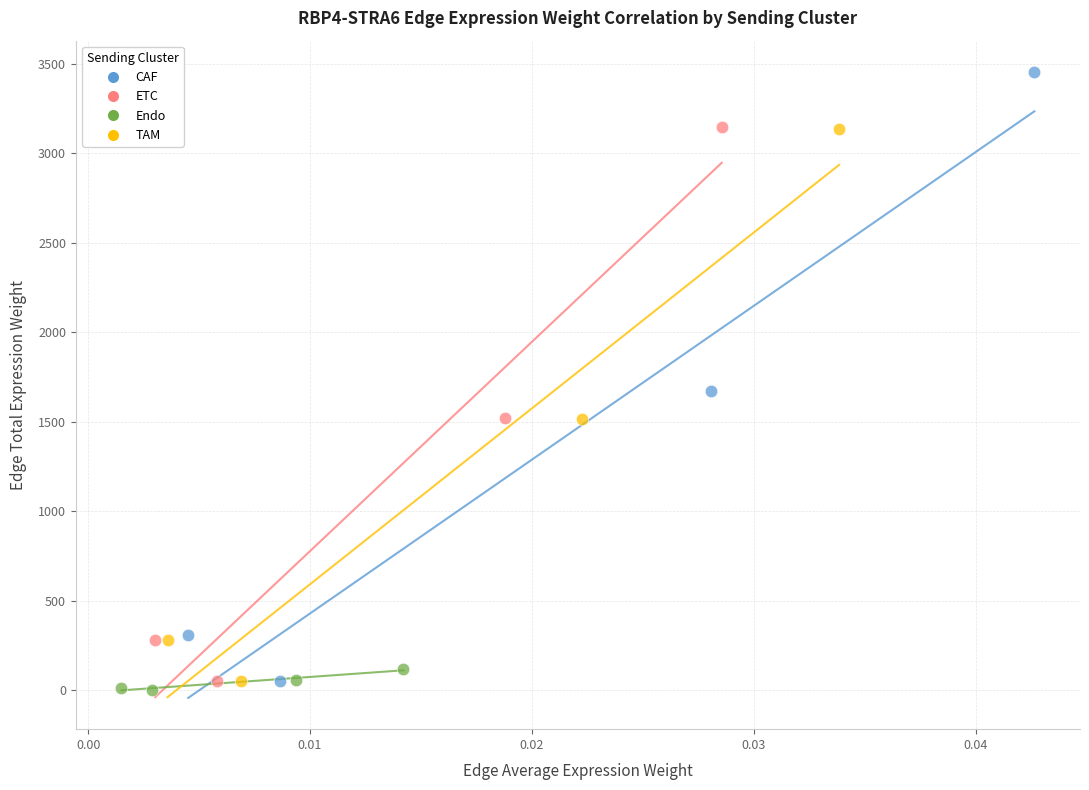

Which series has the largest Y range (max minus min)?

CAF